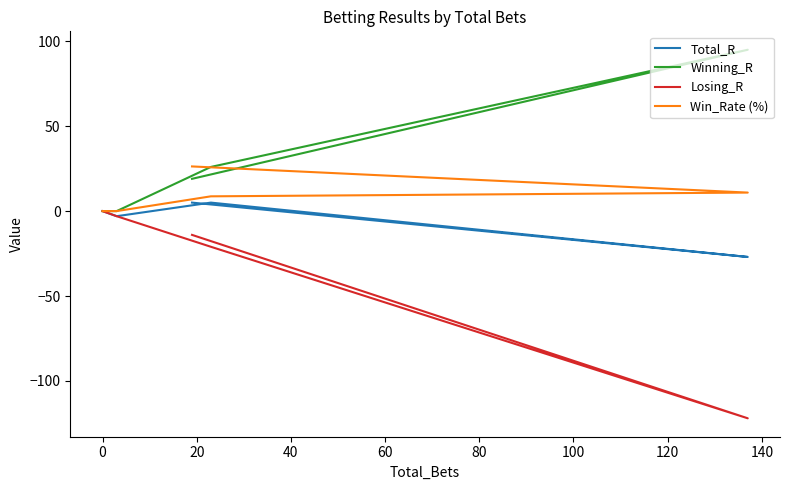

At how many categories does at least one series exceed 68?

1